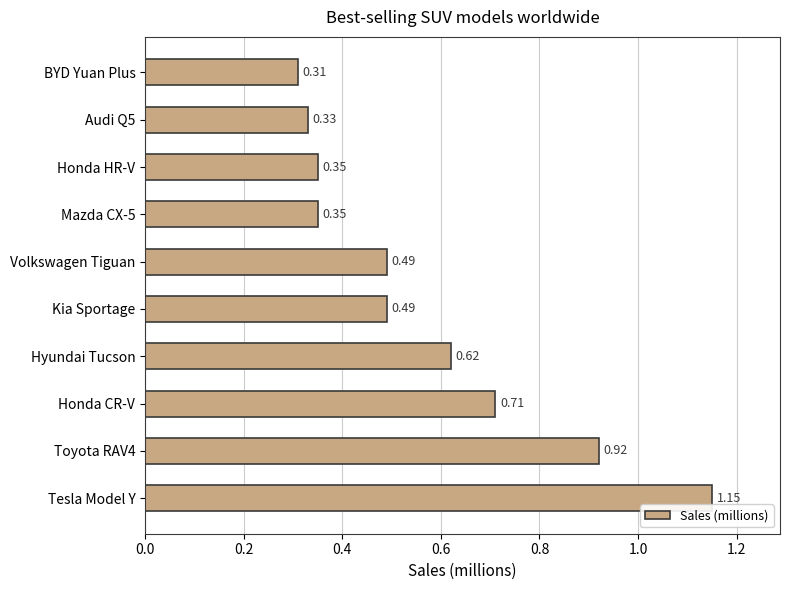

Does the chart contain any negative values?

No